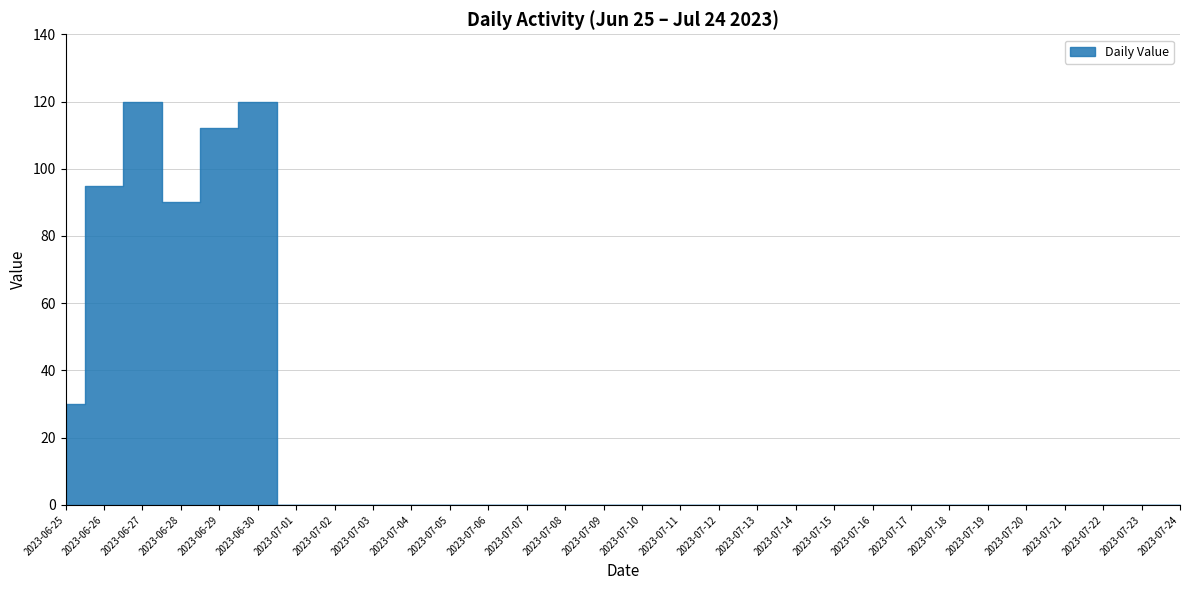

At which category does the chart reach its peak across all series?

2023-06-27